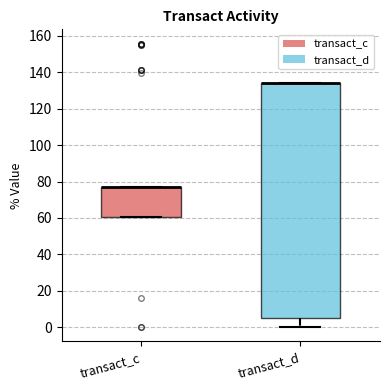

Where is the lower edge of the box for transact_c on the y-axis? The values are not printed on the chart, so give them approximately, as read against the axis.

60